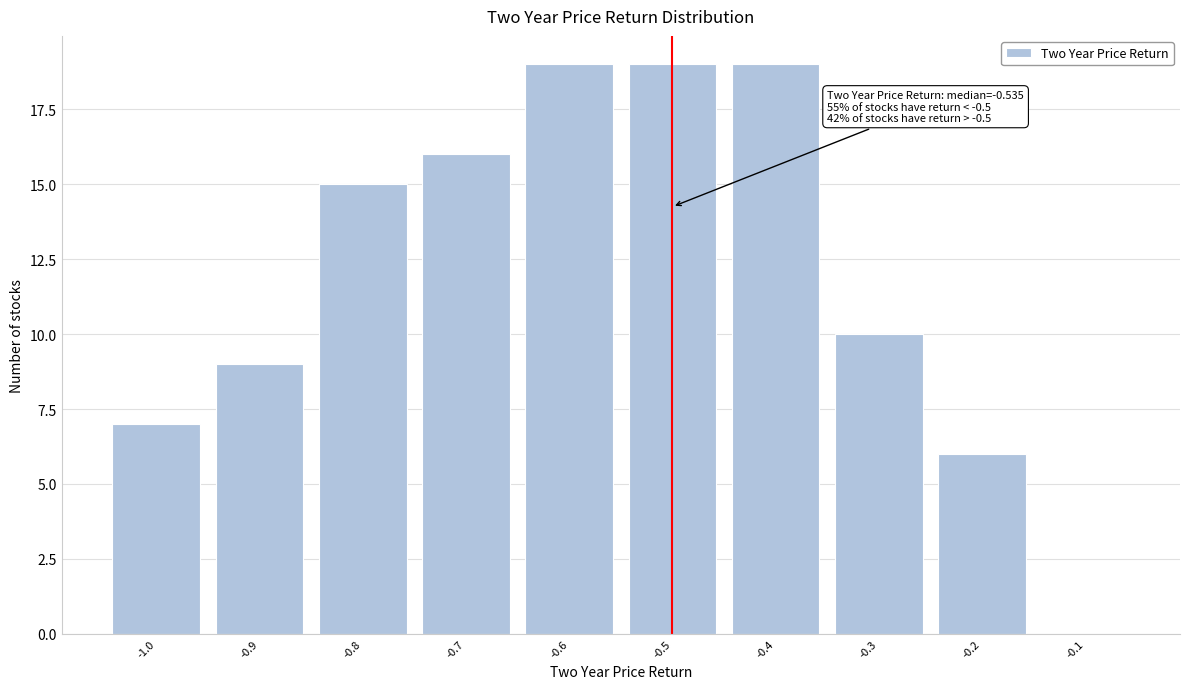

Reading left to right, list all the values displayed in this chart.

-1.0=7	-0.9=9	-0.8=15	-0.7=16	-0.6=19	-0.5=19	-0.4=19	-0.3=10	-0.2=6	-0.1=0